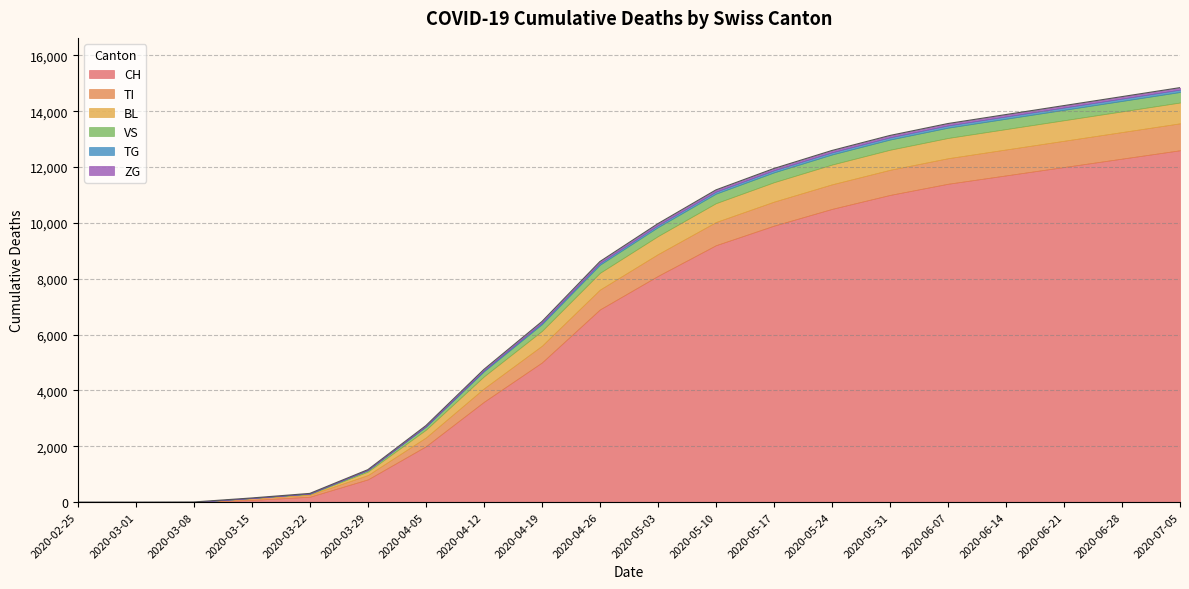

What is the sum of all VS values?

4497